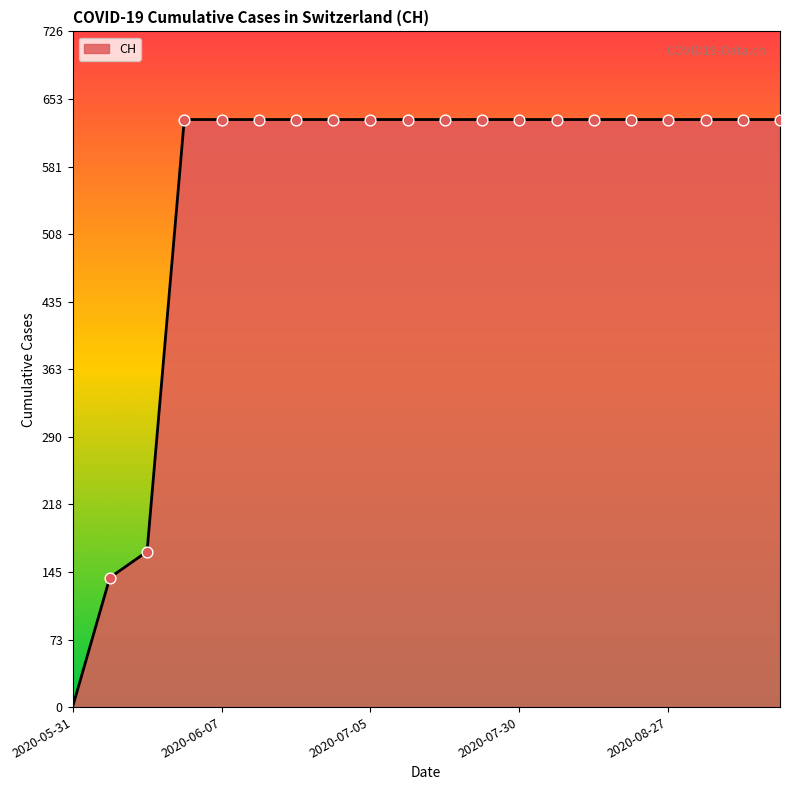

What is the difference between the maximum and minimum values?

631